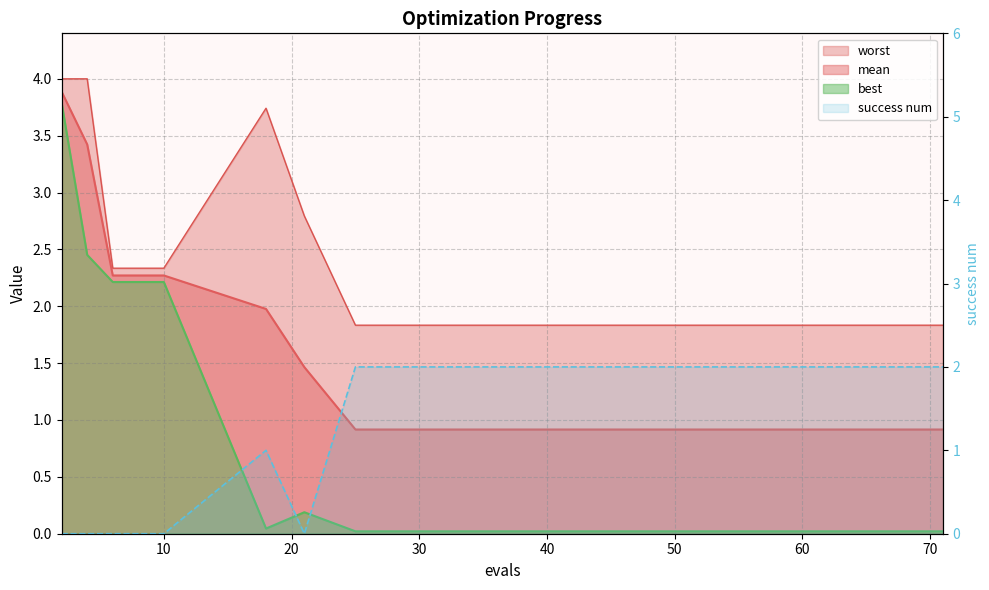

Which series has the widest spread of values?

best